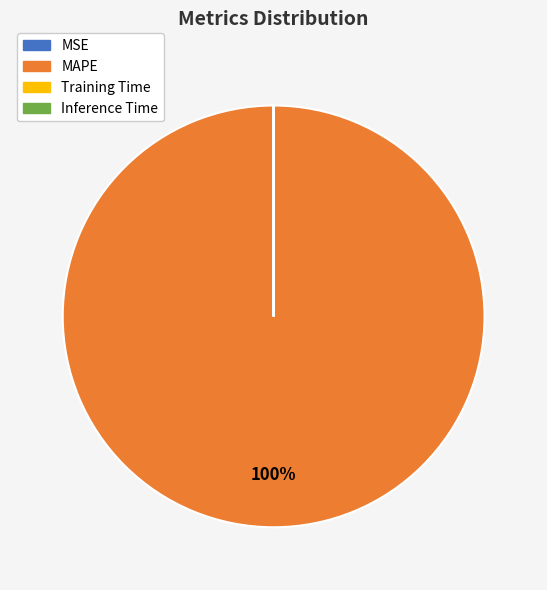

Is there any slice that represents more than half of the pie?

Yes